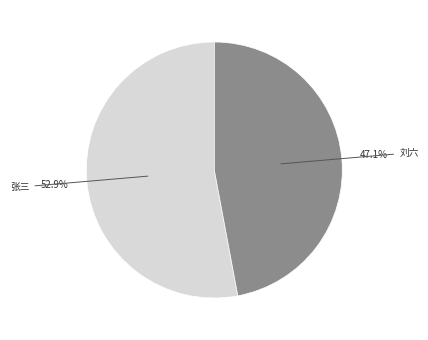

Is there a majority slice in this chart?

Yes